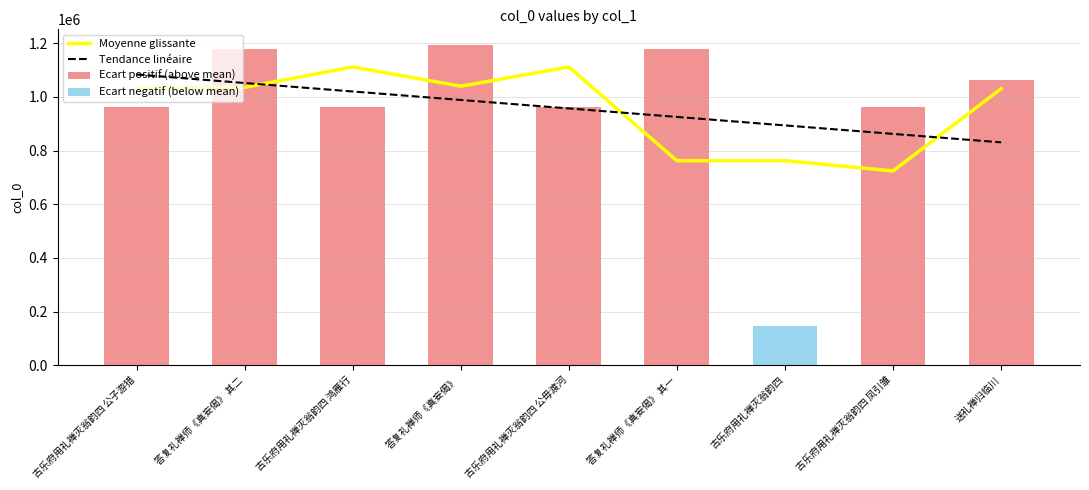

Which series has the largest range (max minus min)?

Moyenne glissante